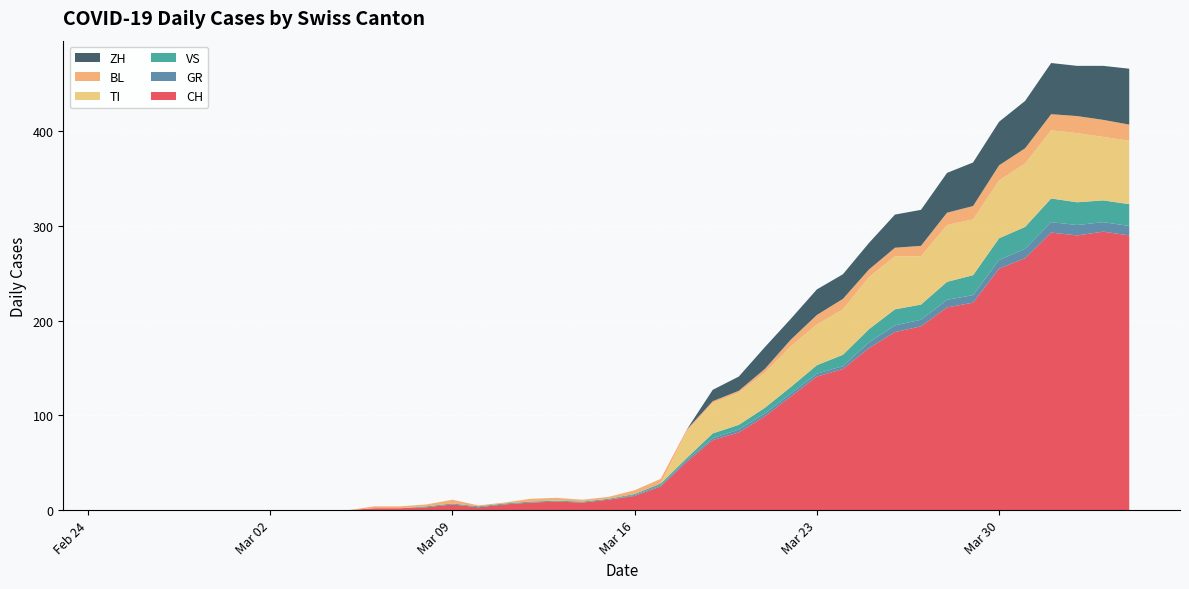

Reading left to right, what are all the values shown in this chart?

CH: 2020-02-25=0	2020-02-26=0	2020-02-27=0	2020-02-28=0	2020-02-29=0	2020-03-01=0	2020-03-02=0	2020-03-03=0	2020-03-04=0	2020-03-05=0	2020-03-06=2	2020-03-07=2	2020-03-08=3	2020-03-09=6	2020-03-10=3	2020-03-11=6	2020-03-12=8	2020-03-13=9	2020-03-14=8	2020-03-15=11	2020-03-16=15	2020-03-17=25	2020-03-18=51	2020-03-19=74	2020-03-20=82	2020-03-21=99	2020-03-22=120	2020-03-23=141	2020-03-24=149	2020-03-25=171	2020-03-26=188	2020-03-27=194	2020-03-28=214	2020-03-29=219	2020-03-30=255	2020-03-31=266	2020-04-01=293	2020-04-02=290	2020-04-03=294	2020-04-04=290
GR: 2020-02-25=0	2020-02-26=0	2020-02-27=0	2020-02-28=0	2020-02-29=0	2020-03-01=0	2020-03-02=0	2020-03-03=0	2020-03-04=0	2020-03-05=0	2020-03-06=0	2020-03-07=0	2020-03-08=0	2020-03-09=0	2020-03-10=0	2020-03-11=0	2020-03-12=0	2020-03-13=0	2020-03-14=0	2020-03-15=0	2020-03-16=1	2020-03-17=1	2020-03-18=2	2020-03-19=2	2020-03-20=3	2020-03-21=3	2020-03-22=3	2020-03-23=3	2020-03-24=3	2020-03-25=6	2020-03-26=7	2020-03-27=7	2020-03-28=8	2020-03-29=8	2020-03-30=9	2020-03-31=10	2020-04-01=11	2020-04-02=11	2020-04-03=10	2020-04-04=10
VS: 2020-02-25=0	2020-02-26=0	2020-02-27=0	2020-02-28=0	2020-02-29=0	2020-03-01=0	2020-03-02=0	2020-03-03=0	2020-03-04=0	2020-03-05=0	2020-03-06=0	2020-03-07=0	2020-03-08=1	2020-03-09=1	2020-03-10=1	2020-03-11=1	2020-03-12=1	2020-03-13=1	2020-03-14=1	2020-03-15=1	2020-03-16=1	2020-03-17=2	2020-03-18=2	2020-03-19=5	2020-03-20=5	2020-03-21=6	2020-03-22=7	2020-03-23=9	2020-03-24=12	2020-03-25=14	2020-03-26=17	2020-03-27=16	2020-03-28=19	2020-03-29=21	2020-03-30=23	2020-03-31=23	2020-04-01=25	2020-04-02=24	2020-04-03=23	2020-04-04=23
TI: 2020-02-25=0	2020-02-26=0	2020-02-27=0	2020-02-28=0	2020-02-29=0	2020-03-01=0	2020-03-02=0	2020-03-03=0	2020-03-04=0	2020-03-05=0	2020-03-06=0	2020-03-07=0	2020-03-08=0	2020-03-09=0	2020-03-10=0	2020-03-11=0	2020-03-12=0	2020-03-13=0	2020-03-14=0	2020-03-15=0	2020-03-16=0	2020-03-17=0	2020-03-18=28	2020-03-19=32	2020-03-20=34	2020-03-21=37	2020-03-22=43	2020-03-23=43	2020-03-24=48	2020-03-25=55	2020-03-26=56	2020-03-27=51	2020-03-28=60	2020-03-29=59	2020-03-30=61	2020-03-31=67	2020-04-01=72	2020-04-02=73	2020-04-03=67	2020-04-04=67
BL: 2020-02-25=0	2020-02-26=0	2020-02-27=0	2020-02-28=0	2020-02-29=0	2020-03-01=0	2020-03-02=0	2020-03-03=0	2020-03-04=0	2020-03-05=0	2020-03-06=2	2020-03-07=2	2020-03-08=2	2020-03-09=4	2020-03-10=1	2020-03-11=1	2020-03-12=3	2020-03-13=3	2020-03-14=2	2020-03-15=2	2020-03-16=4	2020-03-17=5	2020-03-18=2	2020-03-19=2	2020-03-20=2	2020-03-21=4	2020-03-22=7	2020-03-23=10	2020-03-24=11	2020-03-25=8	2020-03-26=9	2020-03-27=11	2020-03-28=13	2020-03-29=14	2020-03-30=16	2020-03-31=16	2020-04-01=17	2020-04-02=18	2020-04-03=18	2020-04-04=17
ZH: 2020-02-25=0	2020-02-26=0	2020-02-27=0	2020-02-28=0	2020-02-29=0	2020-03-01=0	2020-03-02=0	2020-03-03=0	2020-03-04=0	2020-03-05=0	2020-03-06=0	2020-03-07=0	2020-03-08=0	2020-03-09=0	2020-03-10=0	2020-03-11=0	2020-03-12=0	2020-03-13=0	2020-03-14=0	2020-03-15=0	2020-03-16=0	2020-03-17=0	2020-03-18=0	2020-03-19=12	2020-03-20=15	2020-03-21=23	2020-03-22=22	2020-03-23=27	2020-03-24=26	2020-03-25=28	2020-03-26=35	2020-03-27=38	2020-03-28=42	2020-03-29=46	2020-03-30=46	2020-03-31=50	2020-04-01=54	2020-04-02=53	2020-04-03=57	2020-04-04=59